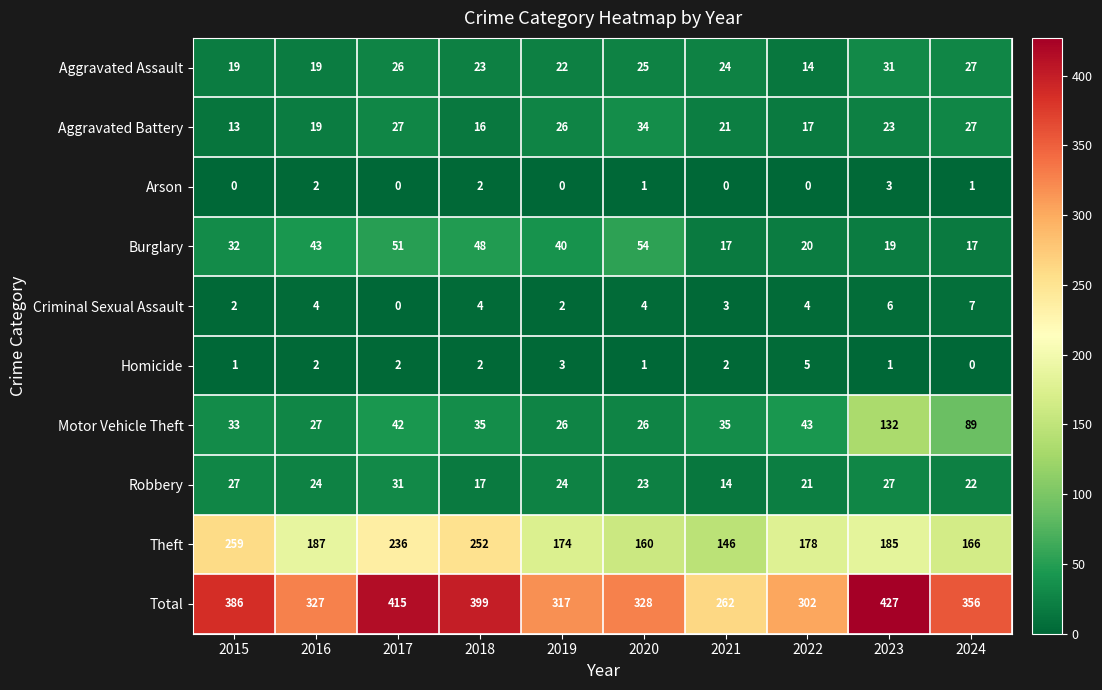

What is the average value of the Criminal Sexual Assault series?

4